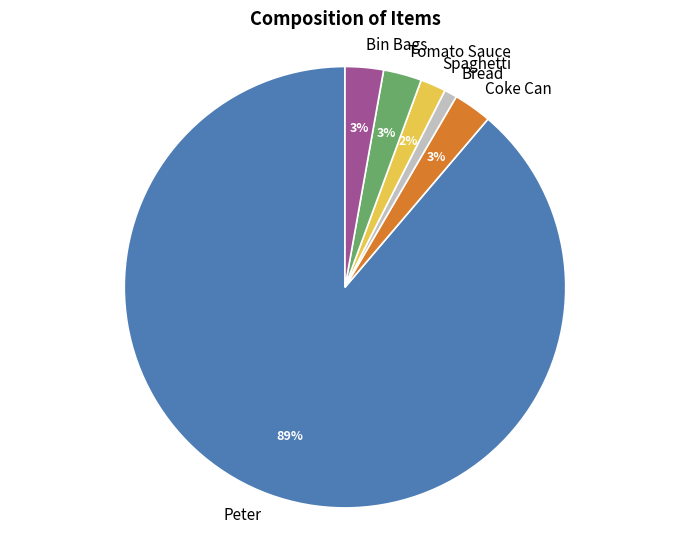

Is there a majority slice in this chart?

Yes